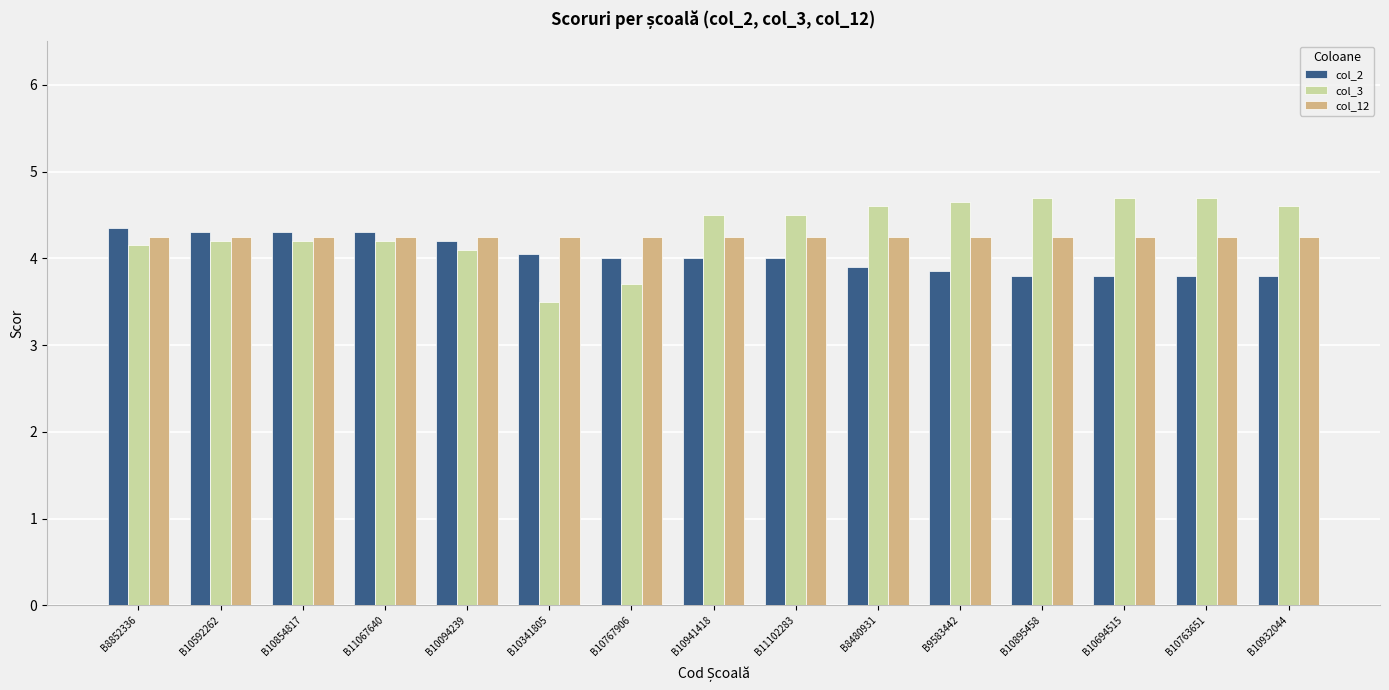

At B9583442, list the series in order from largest to smallest.

col_3, col_12, col_2